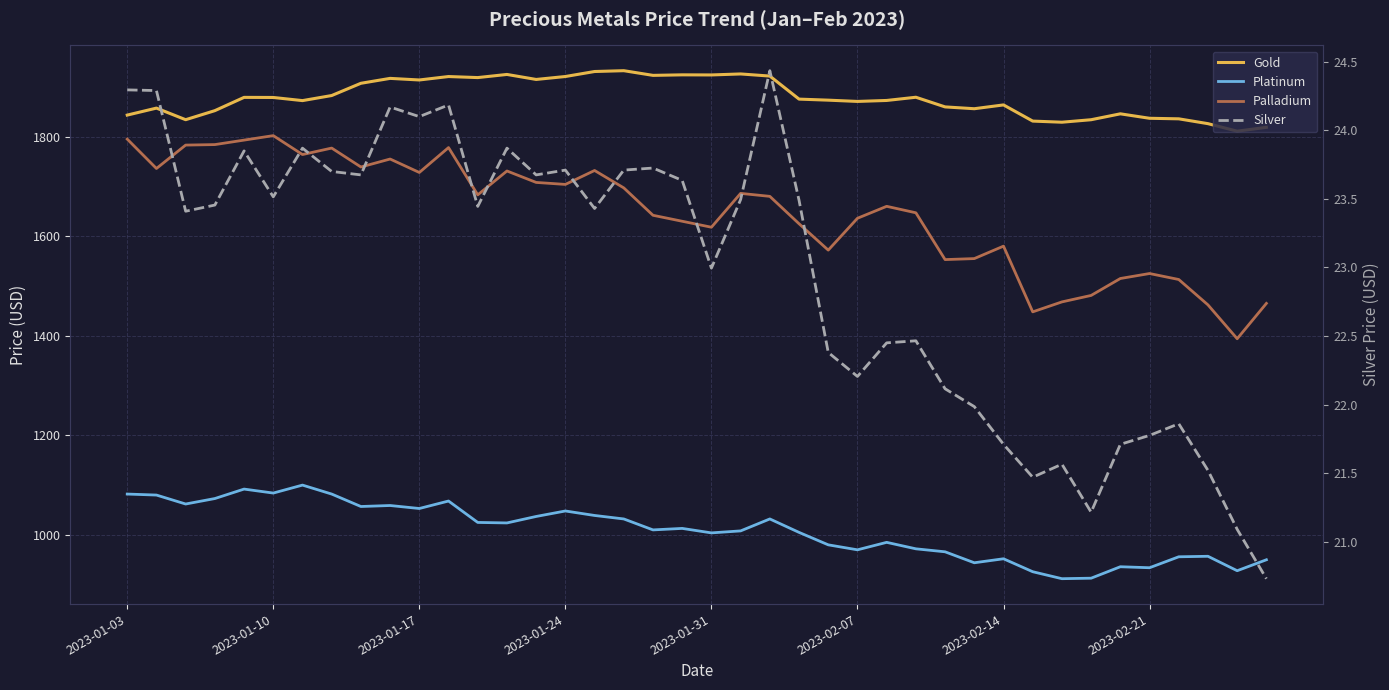

Which series changed the most between 2023-01-03 and 9?

Gold